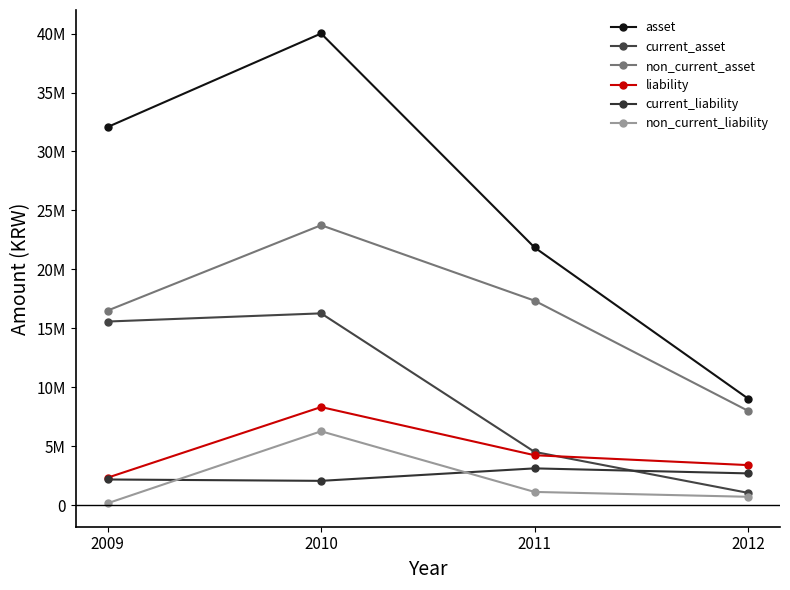

Is it true that asset equals 21855602 at 2011?

True